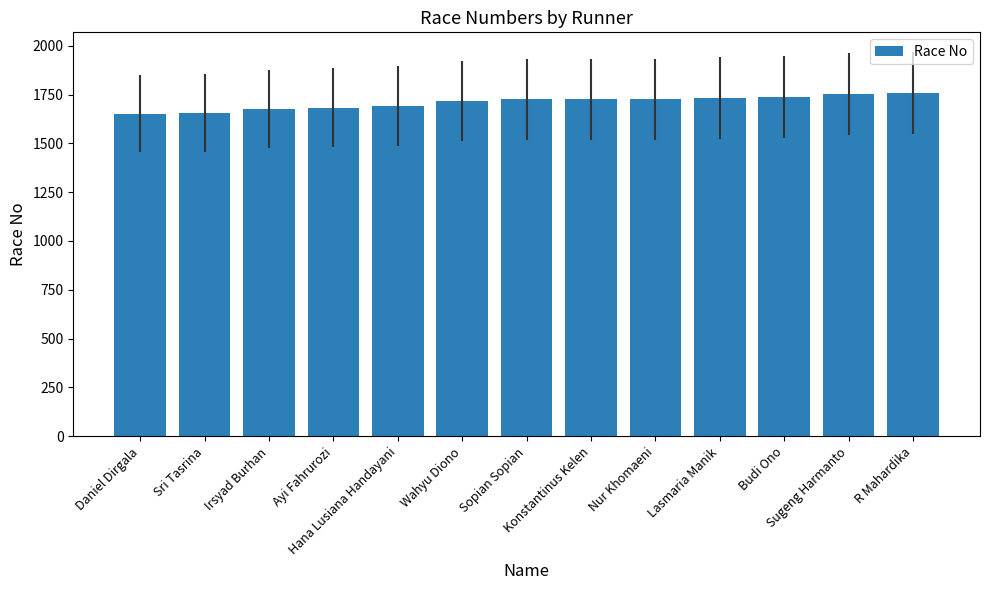

What is the label of the 6th bar from the left?

Wahyu Diono